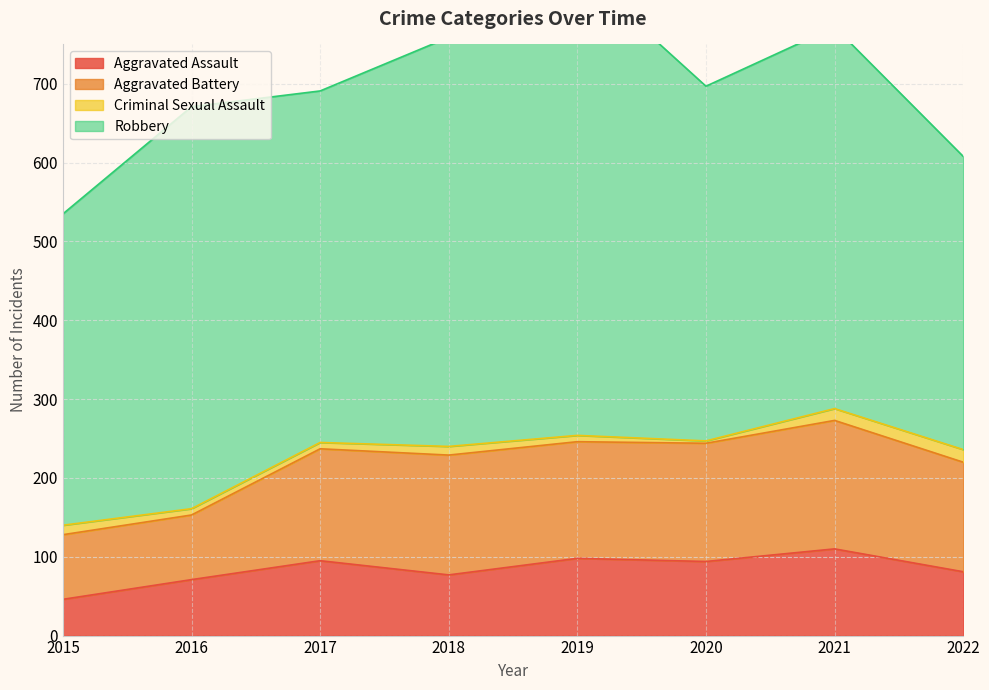

Which category has the lowest value in the Robbery series?

2022